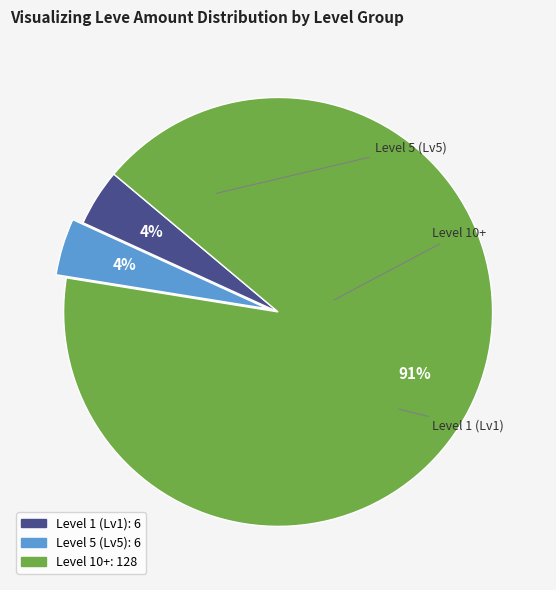

How many slices are in this pie chart?

3